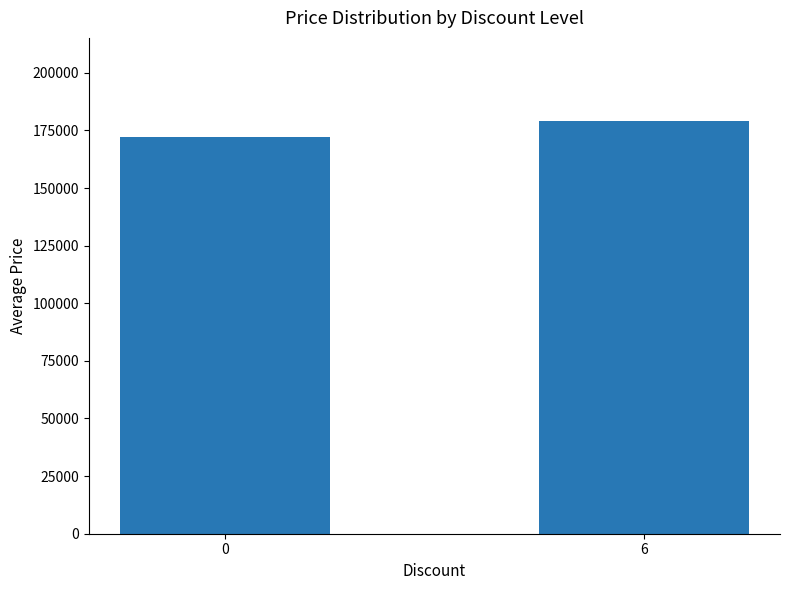

The value at 6 is 179300. True or false?

True